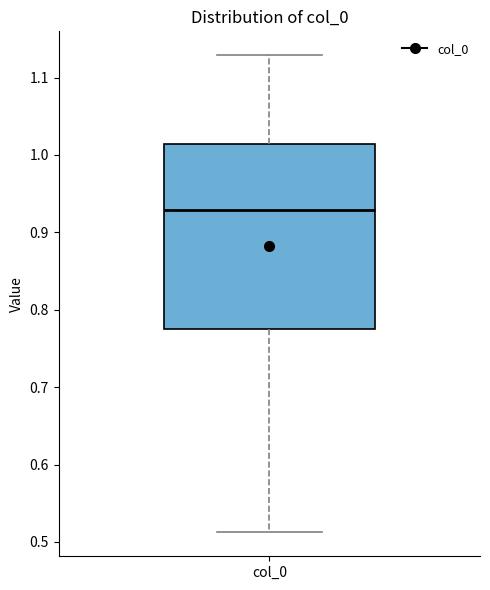

Where does the upper whisker of the box for col_0 end on the y-axis? The values are not printed on the chart, so give them approximately, as read against the axis.

1.13